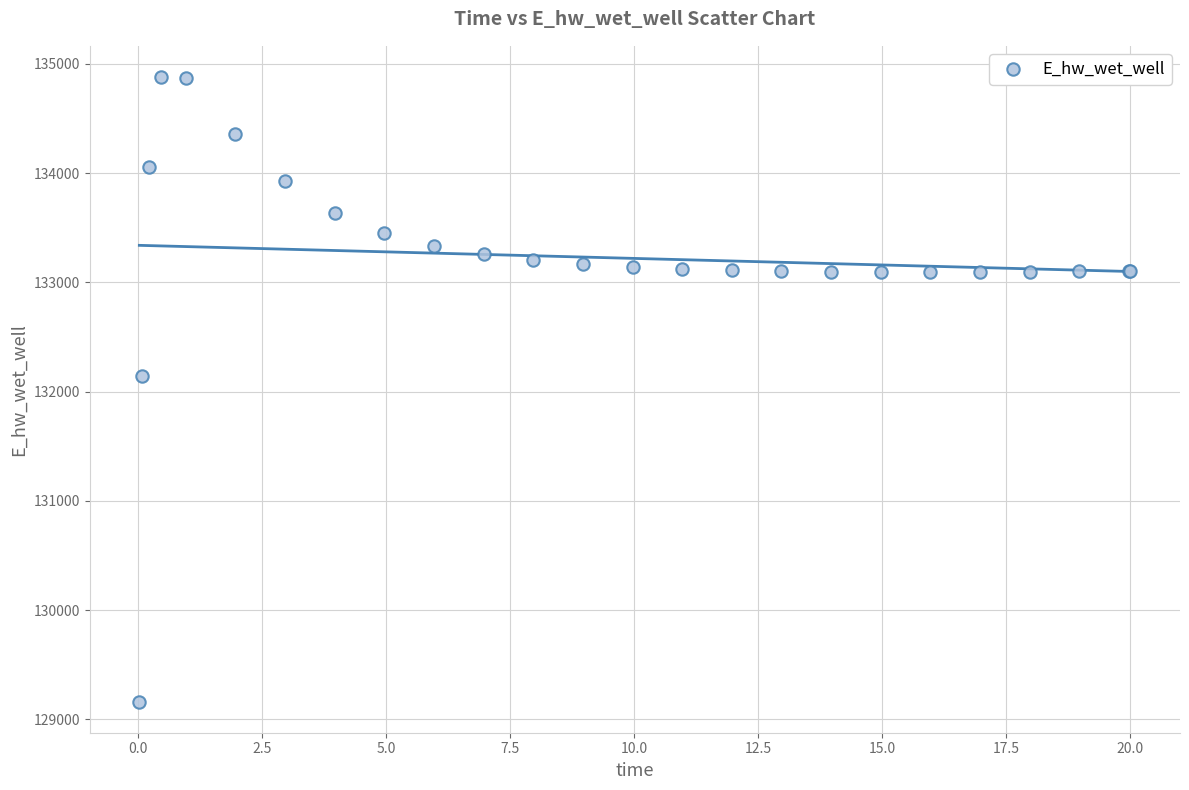

What Y value in the scatter plot is closest to 132022?

132146.8